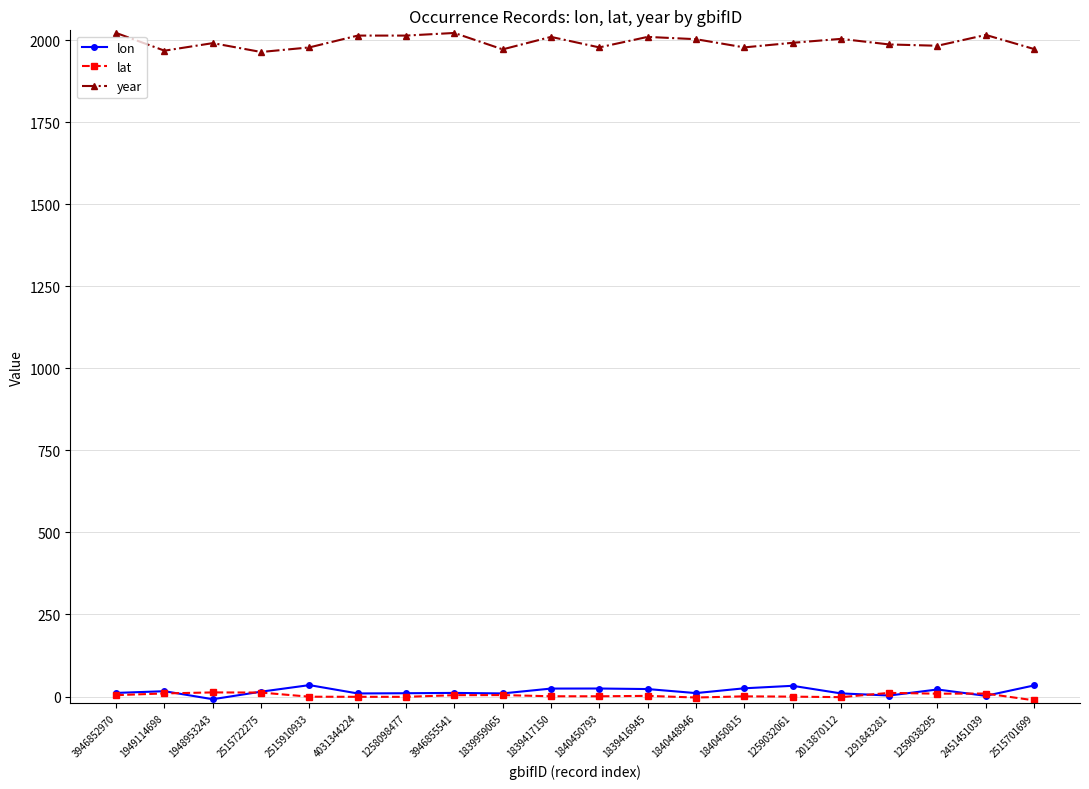

What is the maximum value shown in the chart?

2022.0